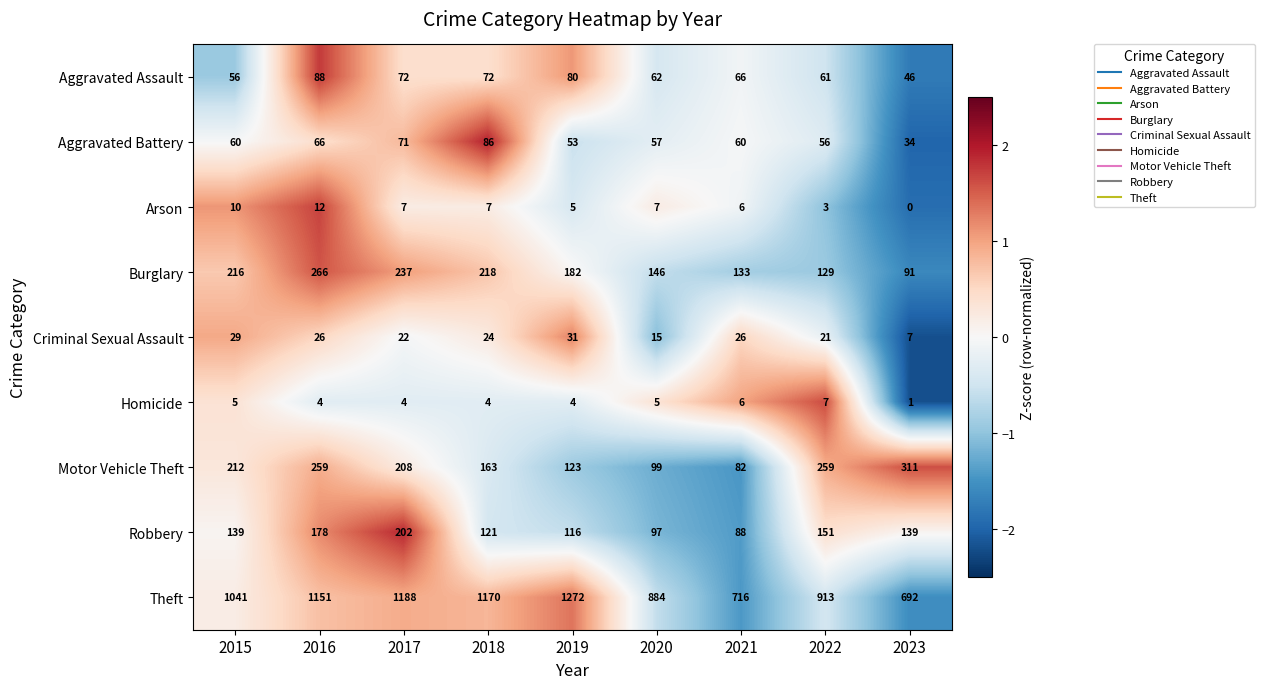

Rank the series by their maximum value, from lowest to highest.

Homicide, Arson, Criminal Sexual Assault, Aggravated Battery, Aggravated Assault, Robbery, Burglary, Motor Vehicle Theft, Theft